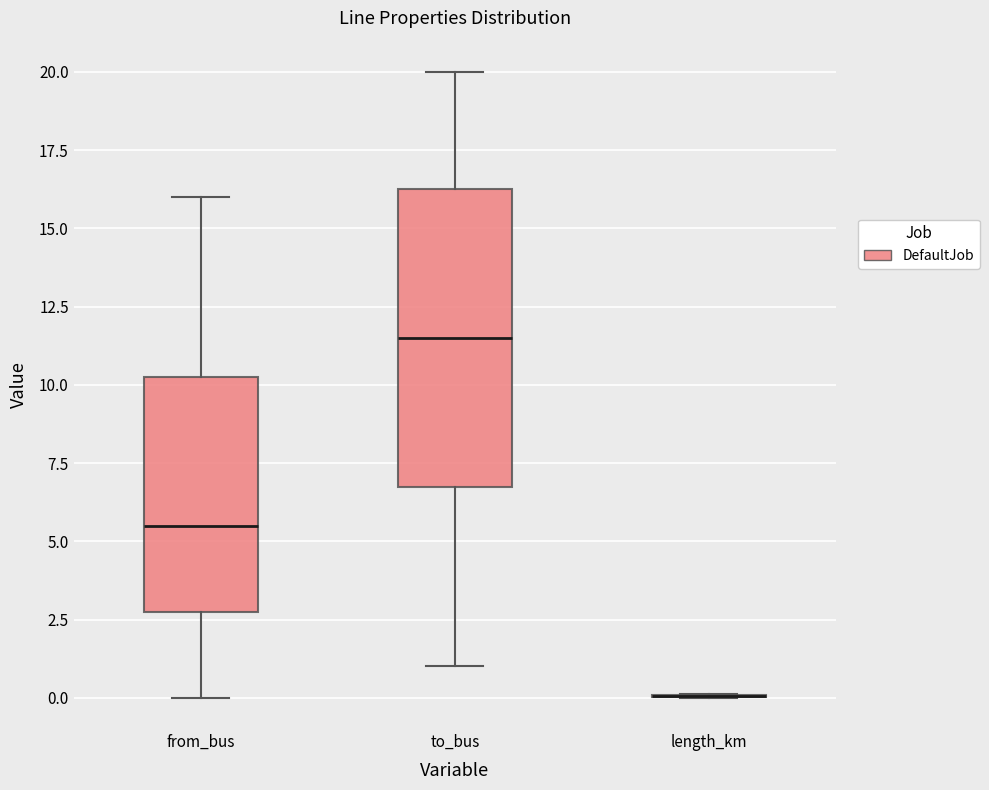

Reading left to right, read every box against the y-axis: the position of its median line, the range the box covers, and the ends of its whiskers. The values are not printed on the chart, so give them approximately, as read against the axis.

from_bus: median 5.5, box 3.0 to 10.5, whiskers 0.0 to 16.0
to_bus: median 11.5, box 7.0 to 16.5, whiskers 1.0 to 20.0
length_km: box collapsed to a line at 0.0, whiskers 0.0 to 0.0